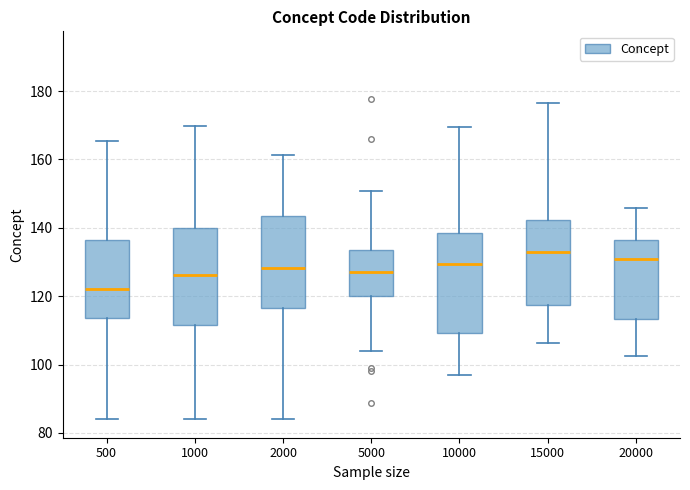

Where is the upper edge of the box at x = 10000 on the y-axis? The values are not printed on the chart, so give them approximately, as read against the axis.

138